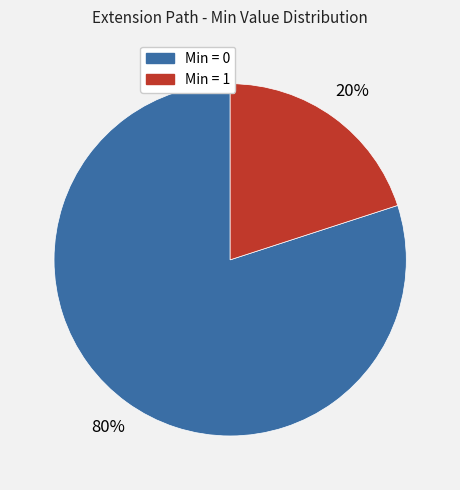

Does any single category account for the majority?

Yes